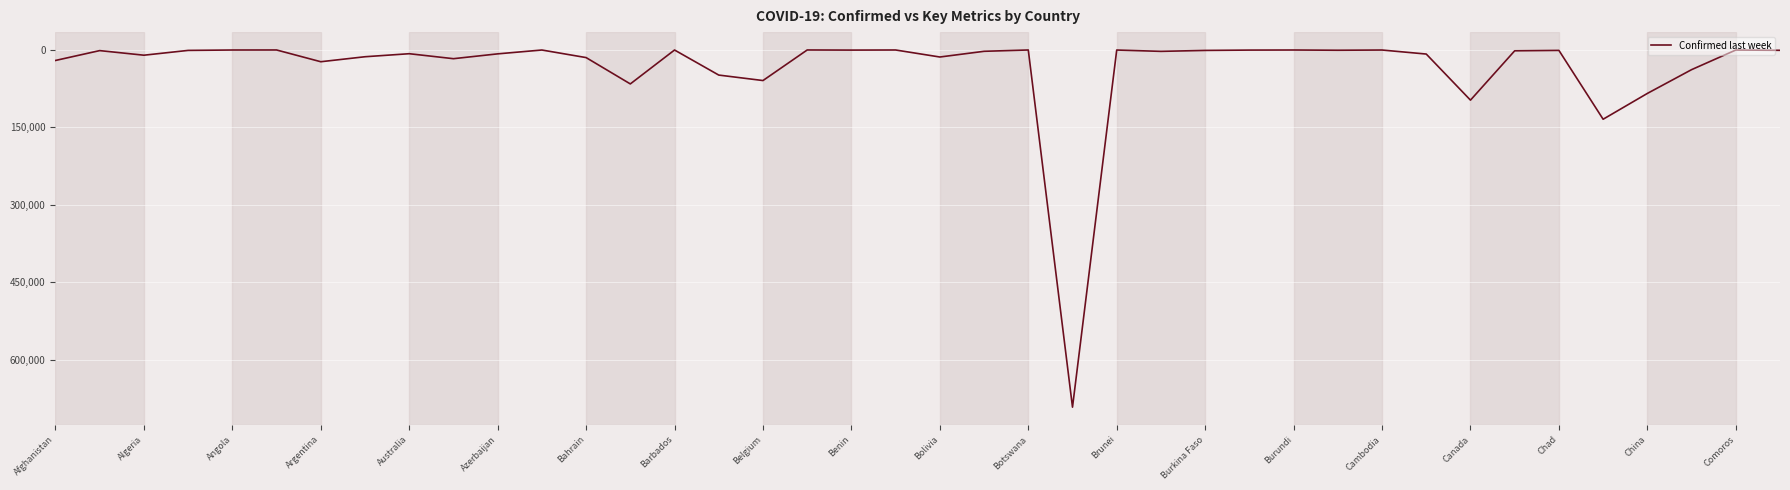

What is the maximum value shown in the chart?

691758